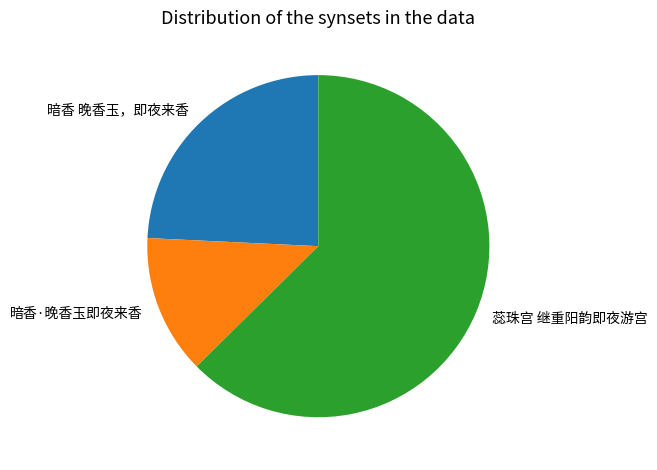

Approximately how many times larger is the value at 暗香 晚香玉，即夜来香 compared to 暗香·晚香玉即夜来香?

1.8